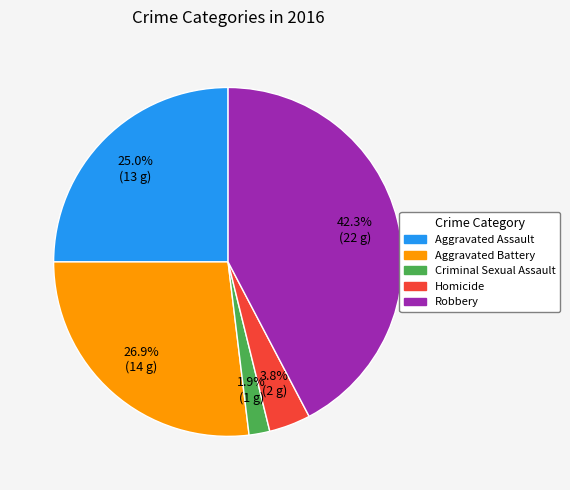

Rank the categories by value from highest to lowest.

42.3% (22 g), 26.9% (14 g), 25.0% (13 g), 3.8% (2 g), 1.9% (1 g)